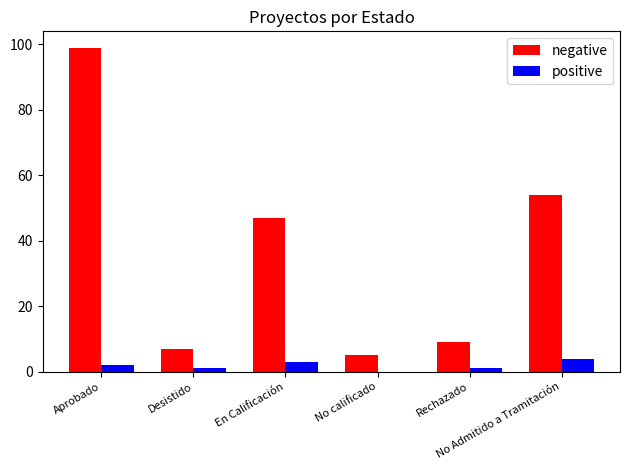

Reading left to right, list all the values displayed in this chart.

negative: 99	7	47	5	9	54
positive: 2	1	3	0	1	4